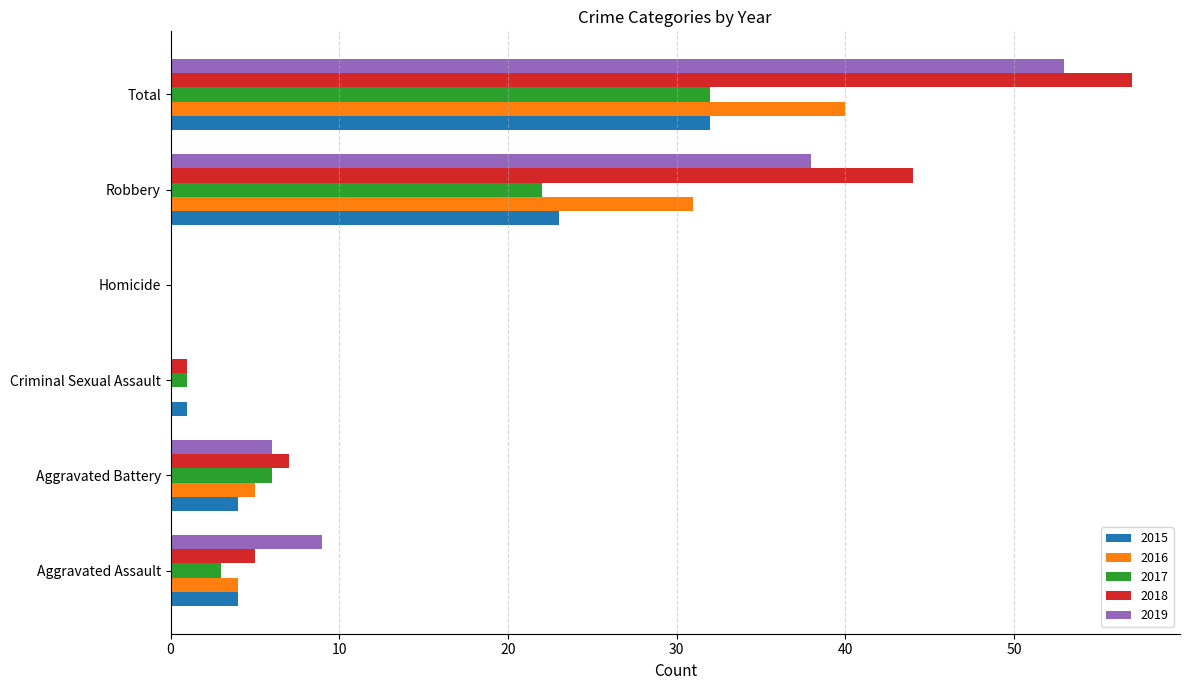

What is the spread (max minus min) of values at Total?

25